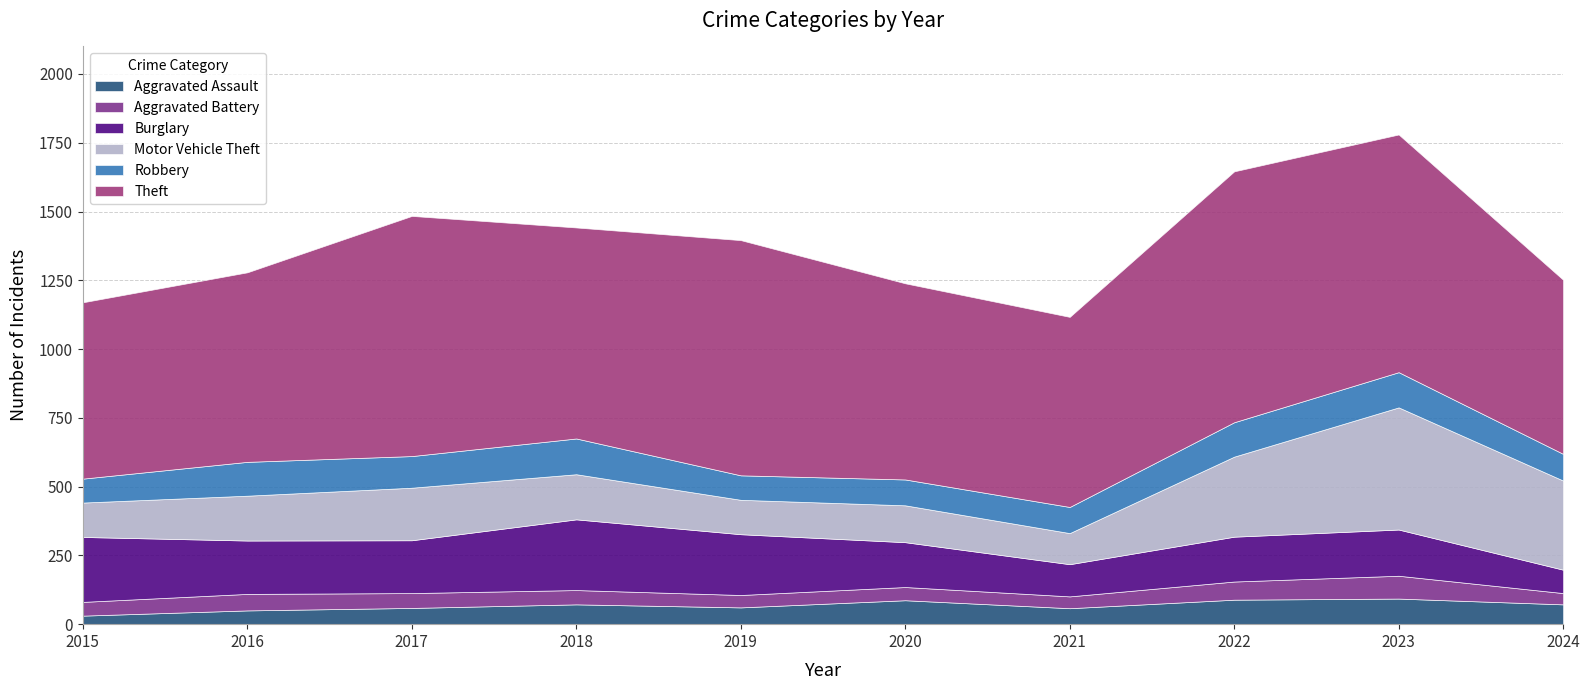

At which category does Theft reach its first local valley?

2018